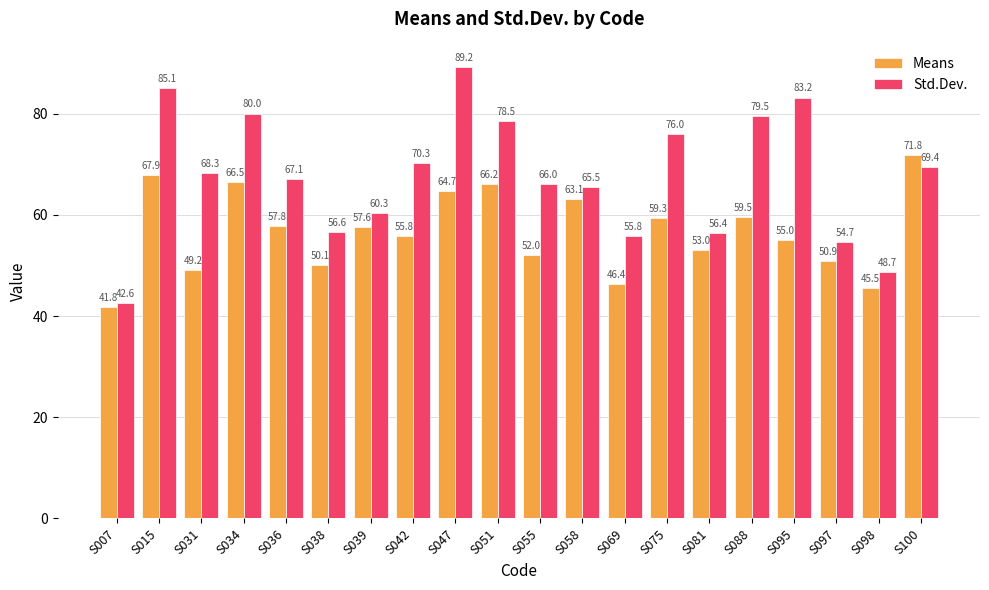

How many bars are there in each group?

2